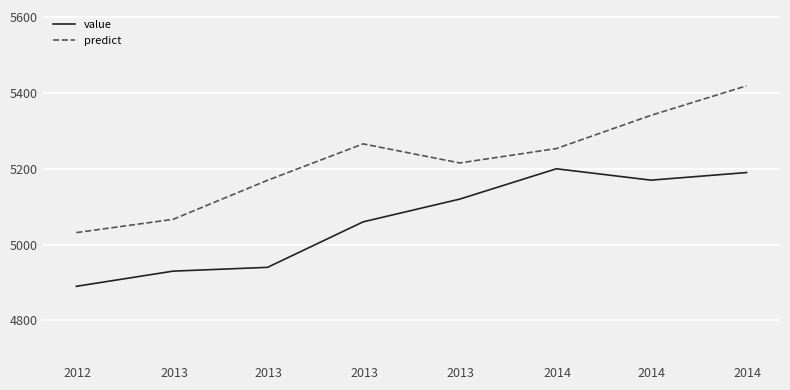

Rank the series by their average value, from highest to lowest.

predict, value